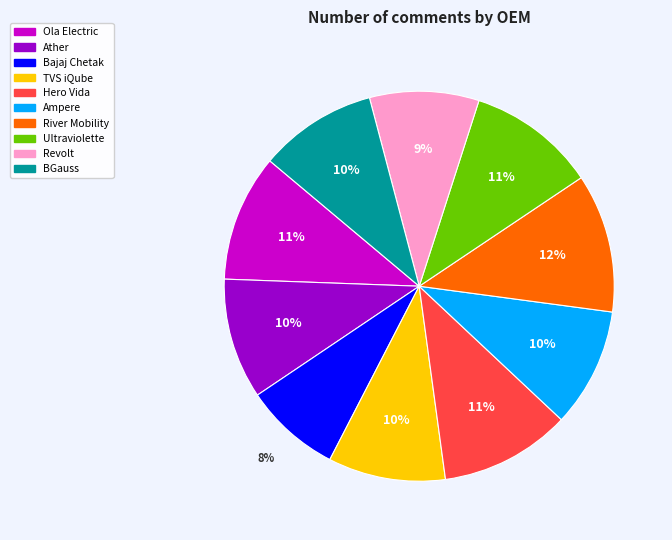

How many segments does this pie chart have?

10